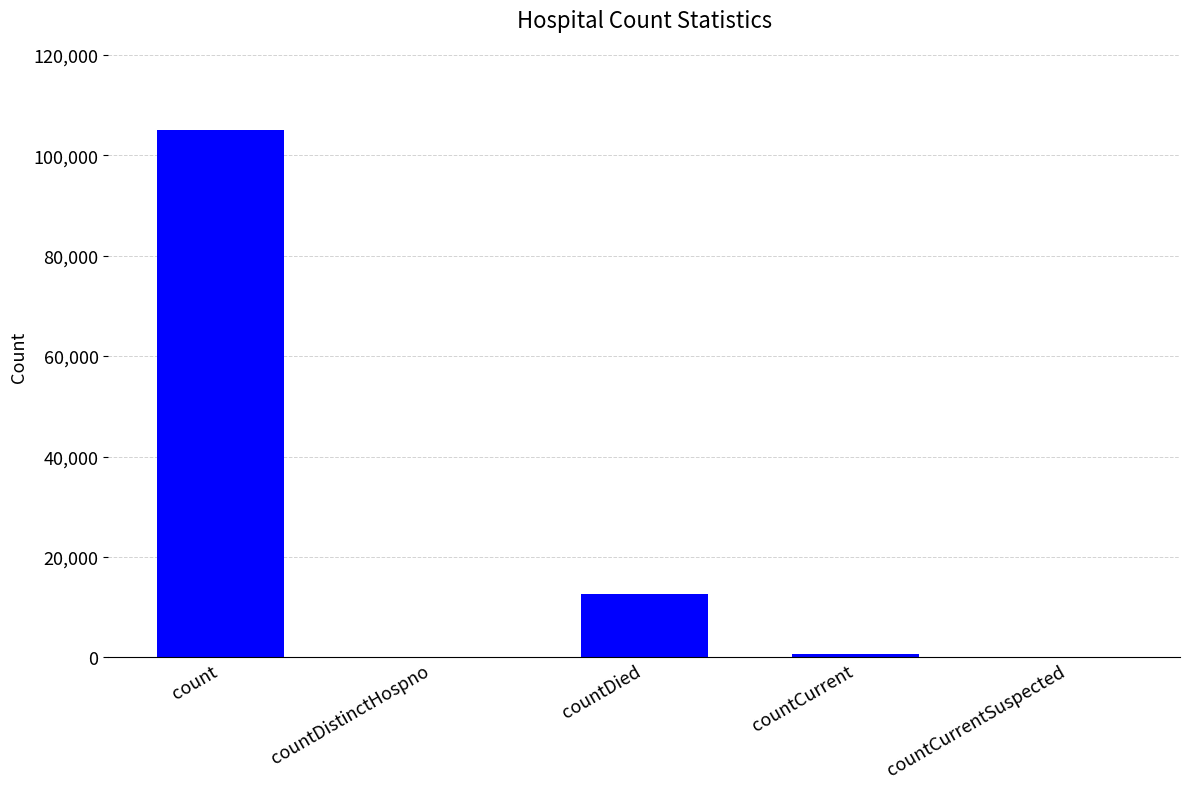

What is the sum of the values at count and countDied?

117656